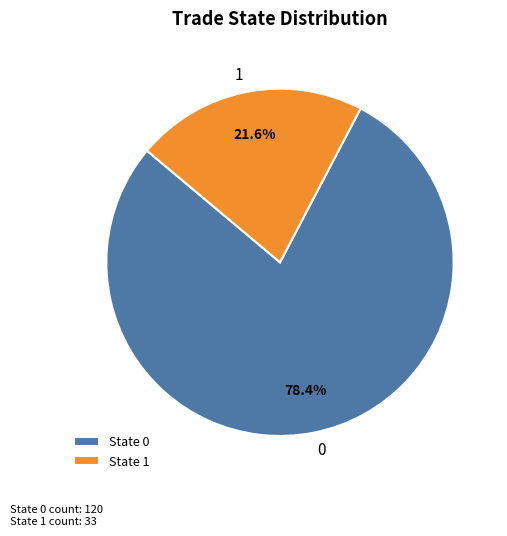

The 1 slice represents 28% of the pie. True or false?

False